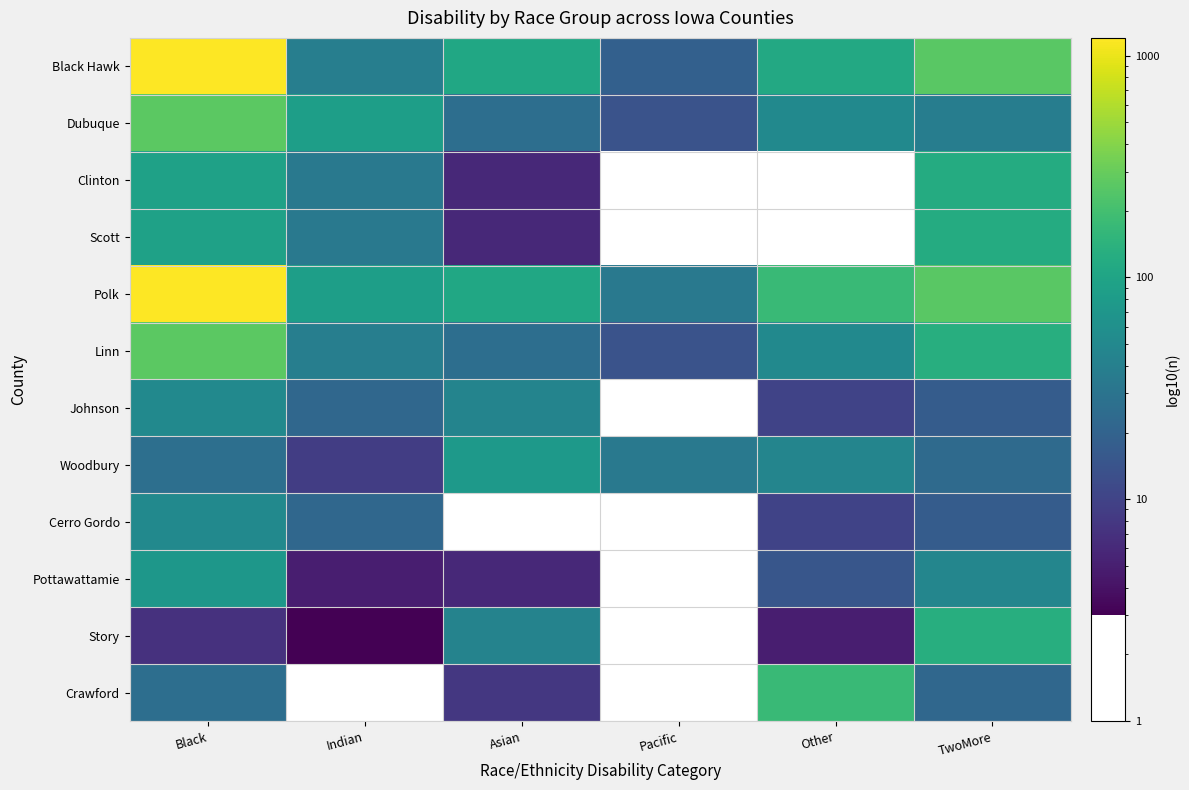

Which series has the widest spread of values?

Black Hawk